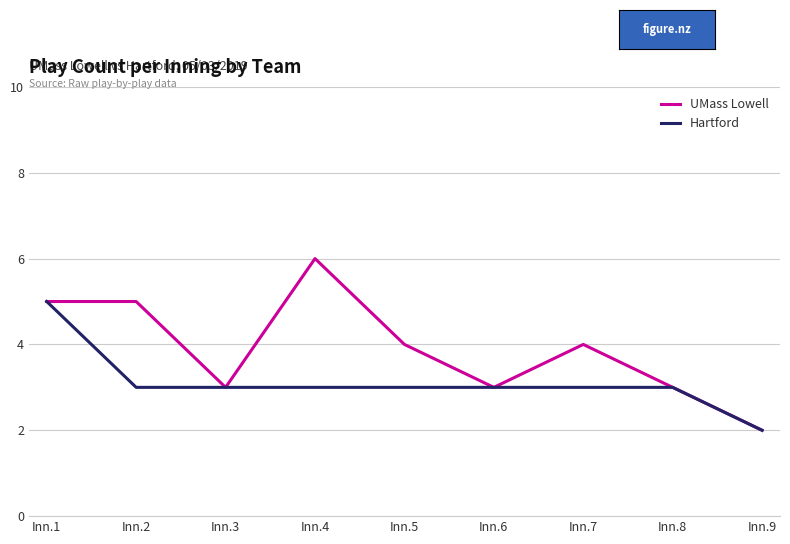

At which category does the chart reach its peak across all series?

Inn.4